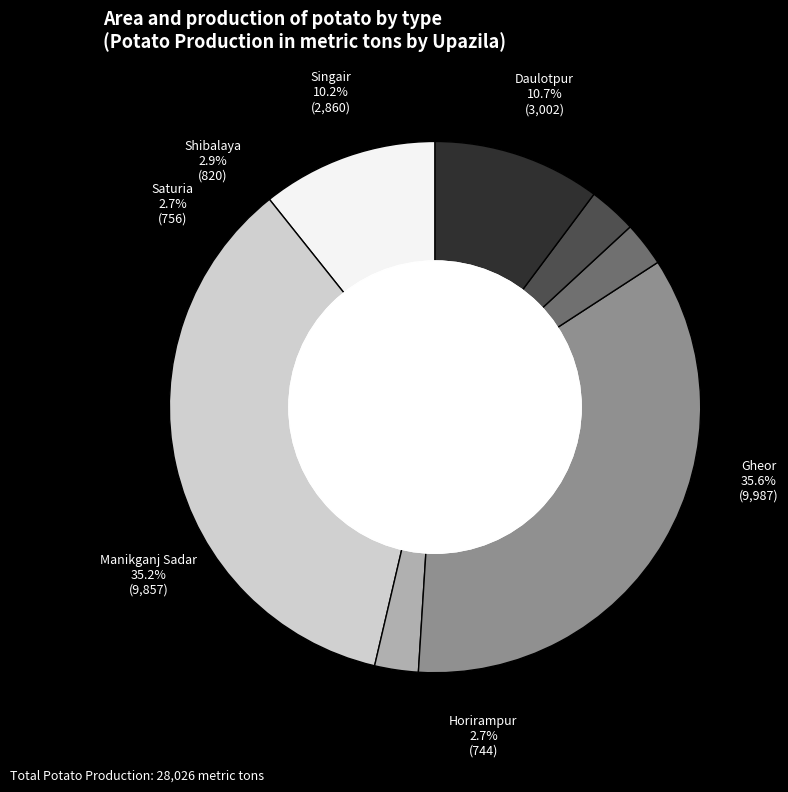

How much of the chart is everything except Daulotpur?

89.3%